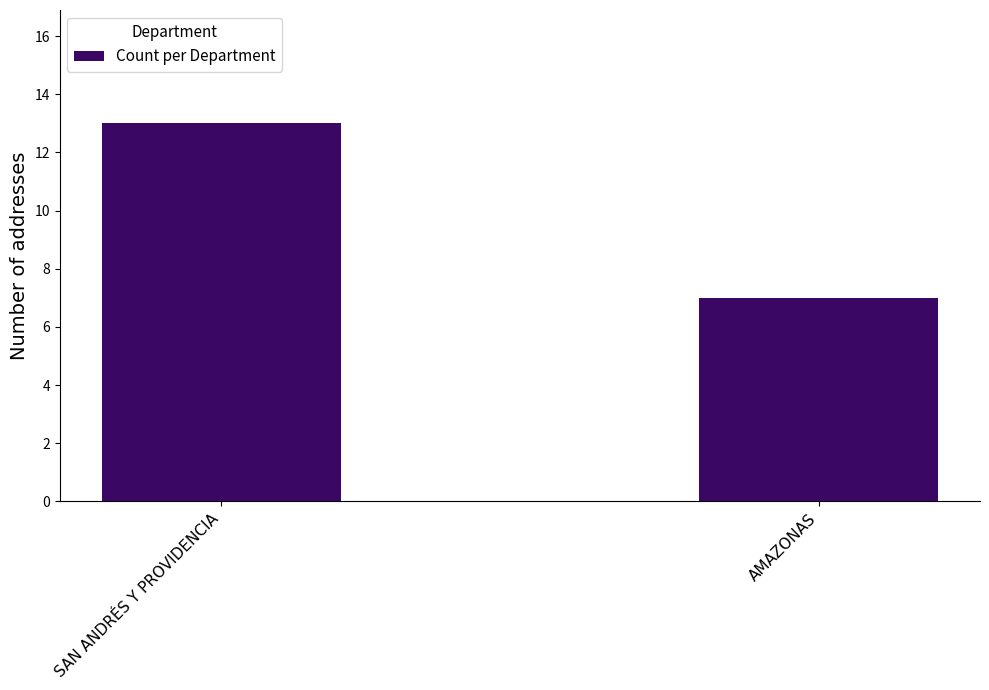

What is the approximate value at SAN ANDRÉS Y PROVIDENCIA?

13